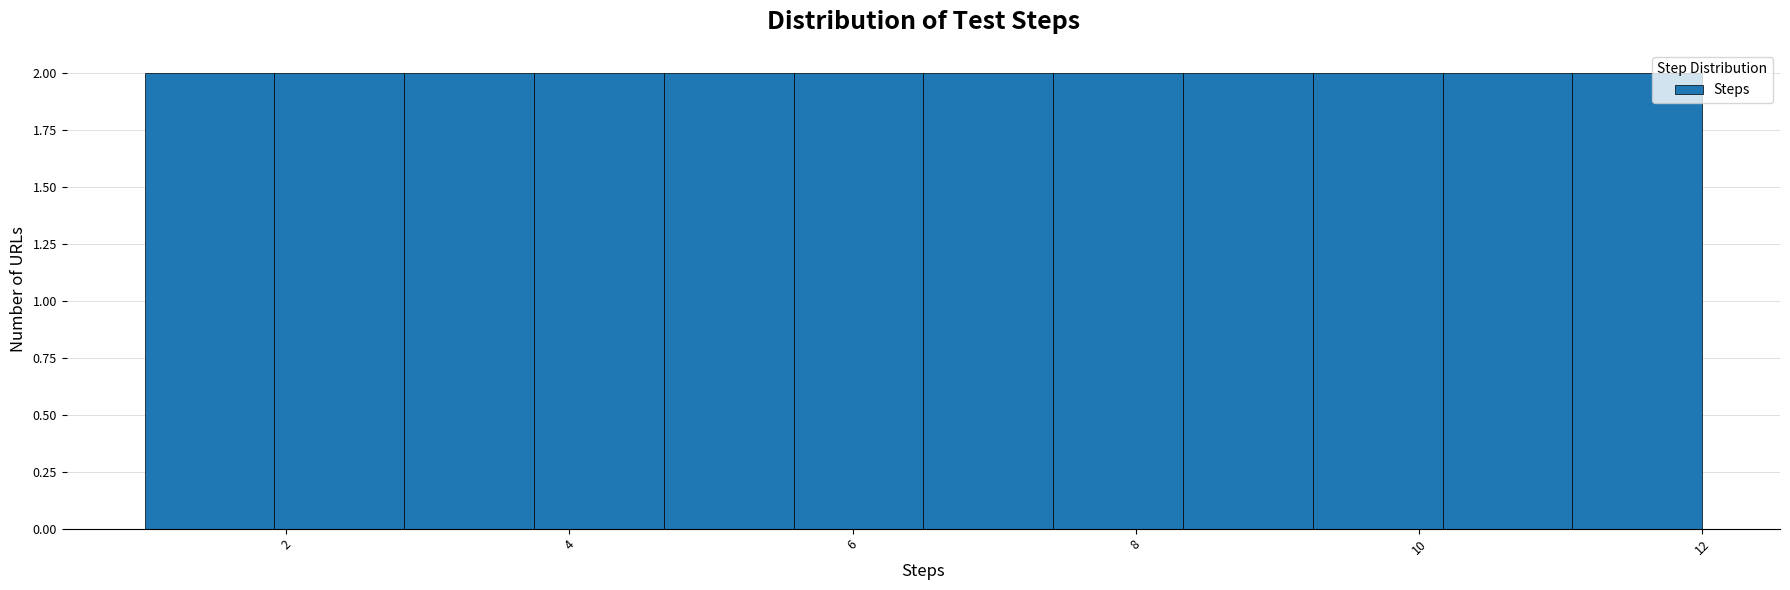

What is the height of the bar covering 11.0 to 12.0 on the x-axis? Neither the bar edges nor the heights are printed on the chart, so give them approximately, as read against the axes.

2